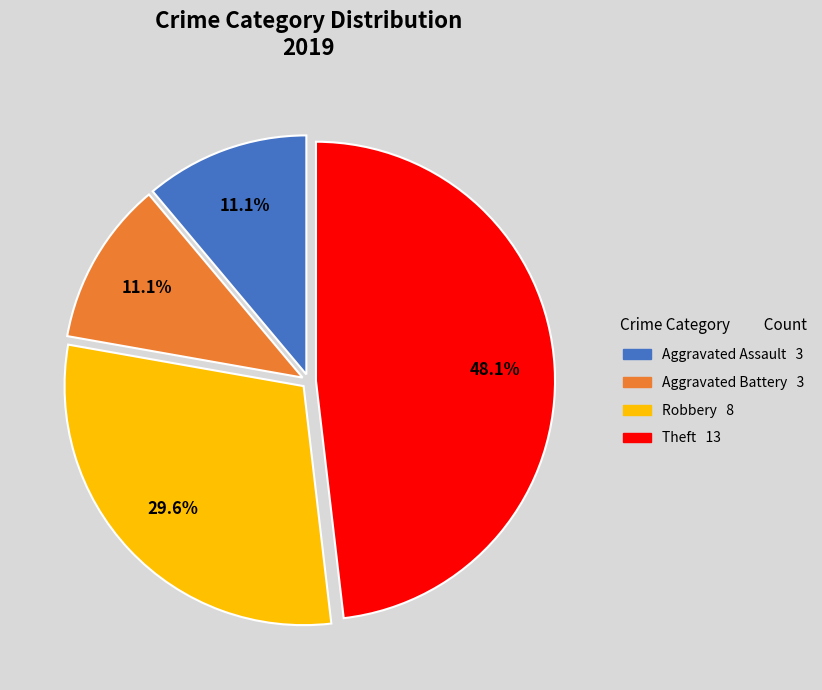

To the nearest percent, what is the average slice percentage?

25%